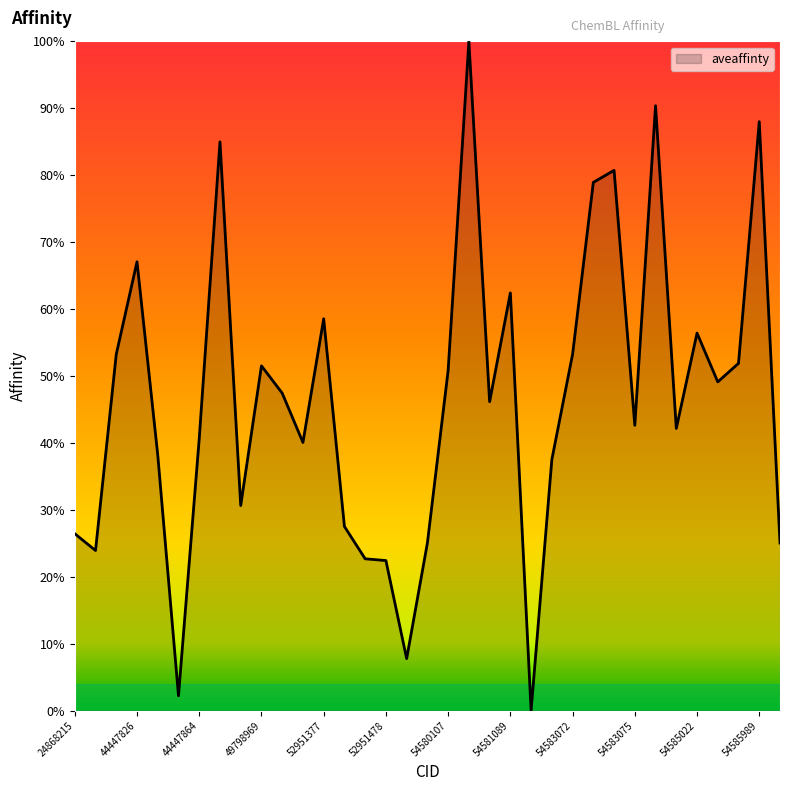

Does the chart have visible grid lines?

No